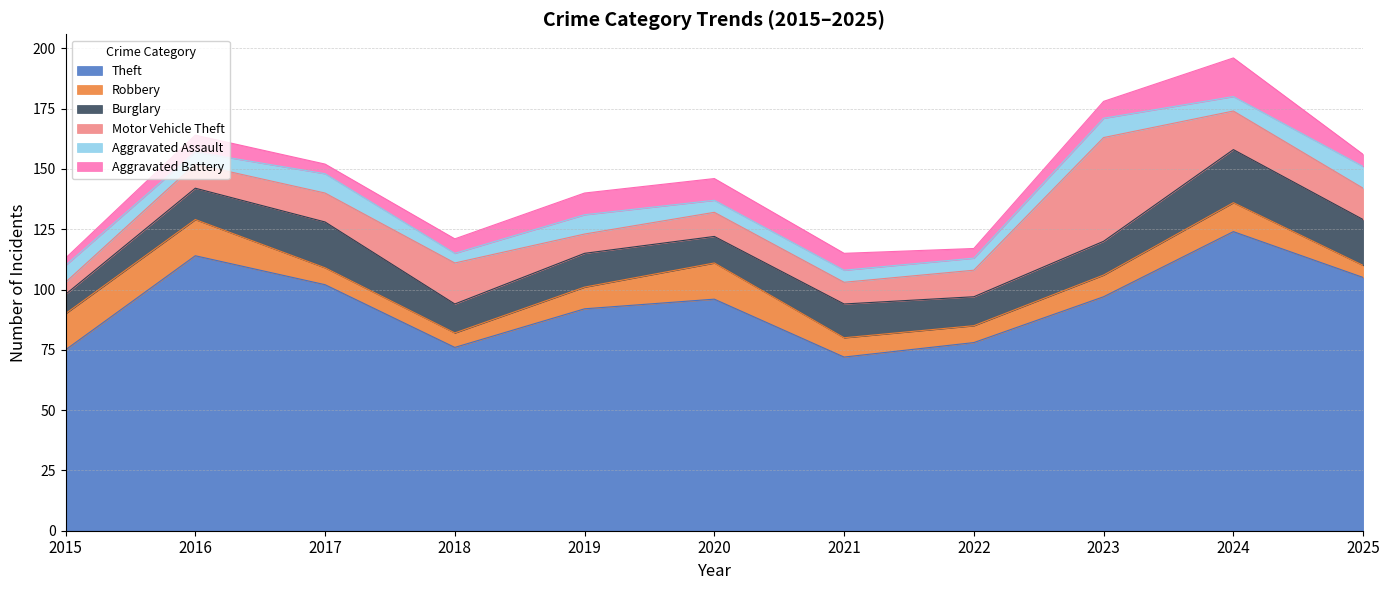

What are all the series names shown in the legend?

Theft, Robbery, Burglary, Motor Vehicle Theft, Aggravated Assault, Aggravated Battery